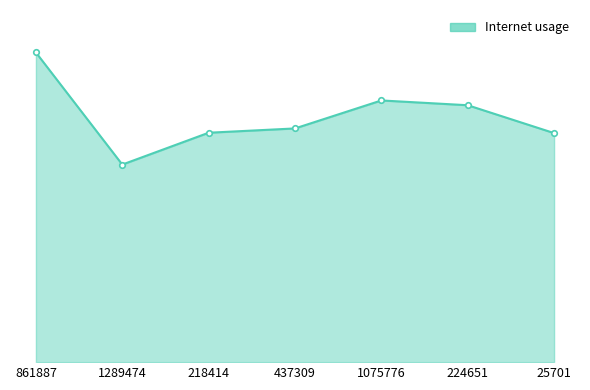

Does the chart have visible grid lines?

No